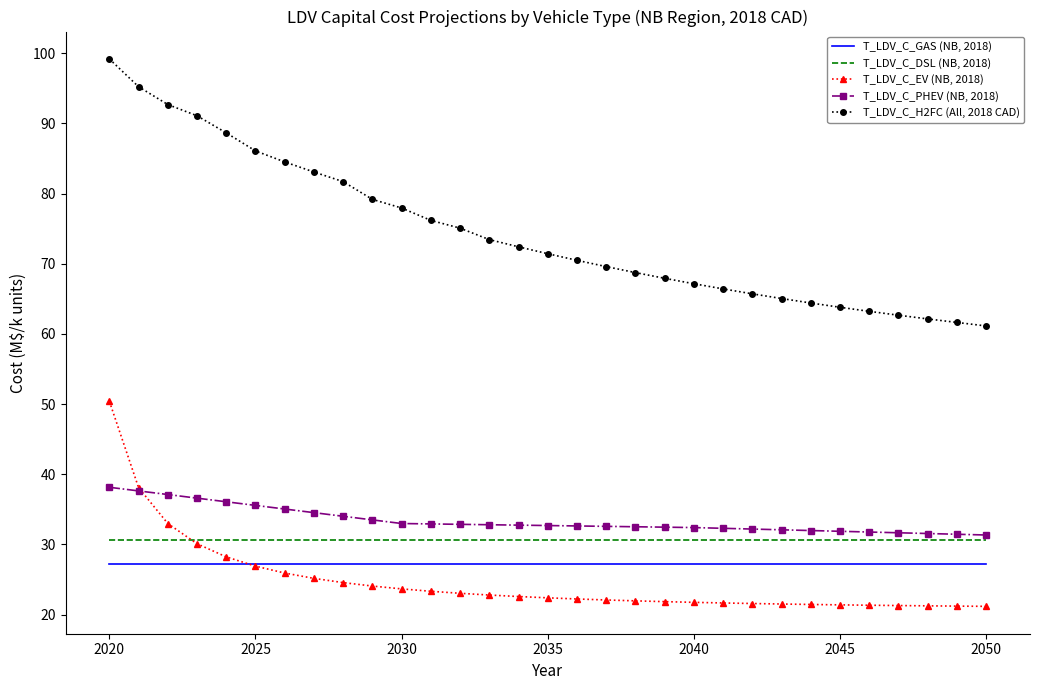

Which series has the largest range (max minus min)?

T_LDV_C_H2FC (All, 2018 CAD)